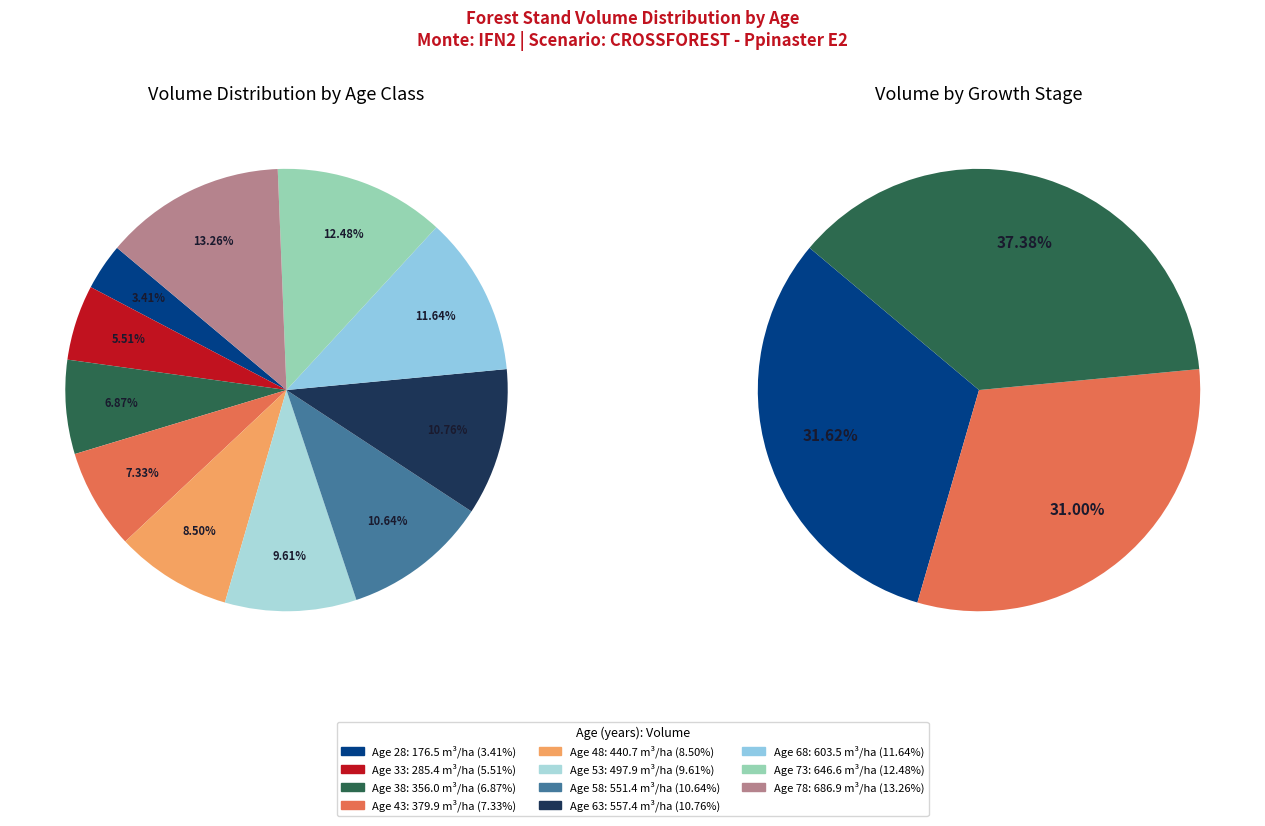

What is the change in value from 33 to 78?

+401.5